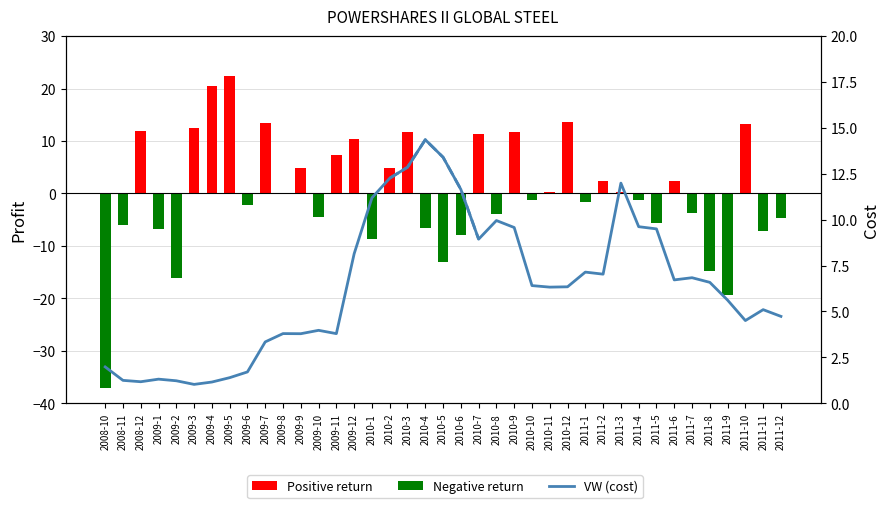

What is the difference between the maximum and minimum values in the Monthly Return (%) series?

59.5